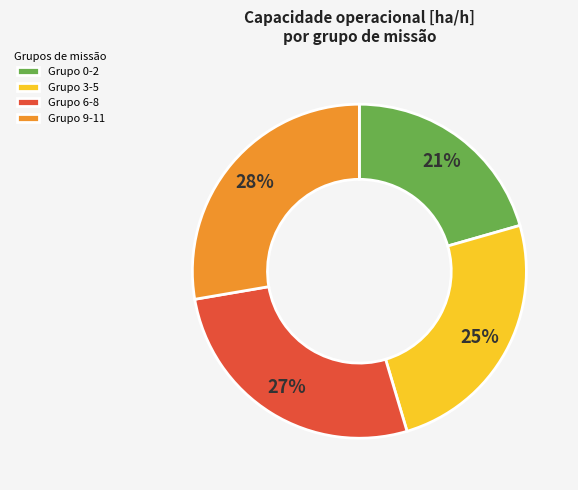

How many segments does this pie chart have?

4